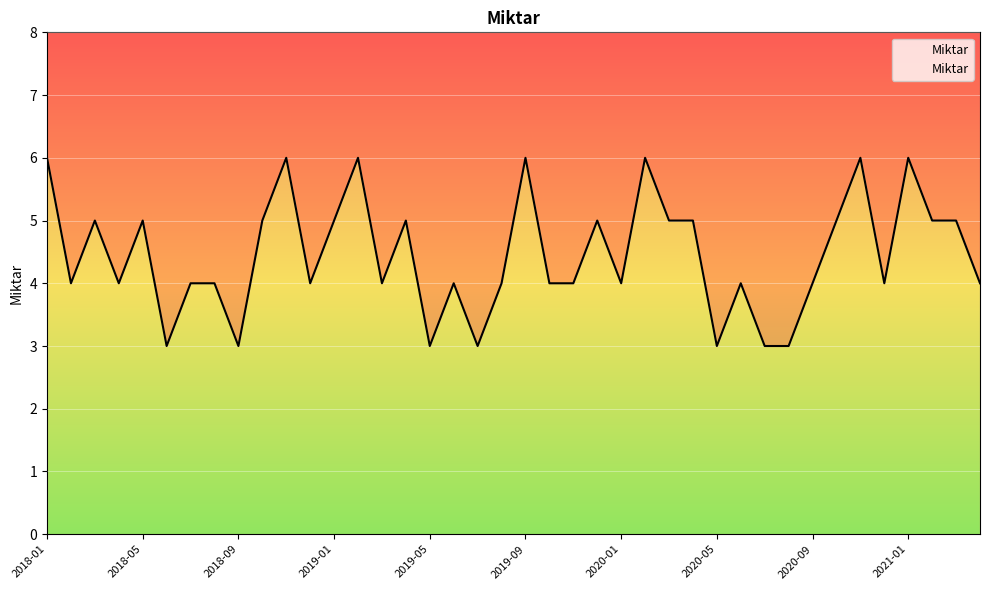

What is the label of the 15th point from the right?

2020-02